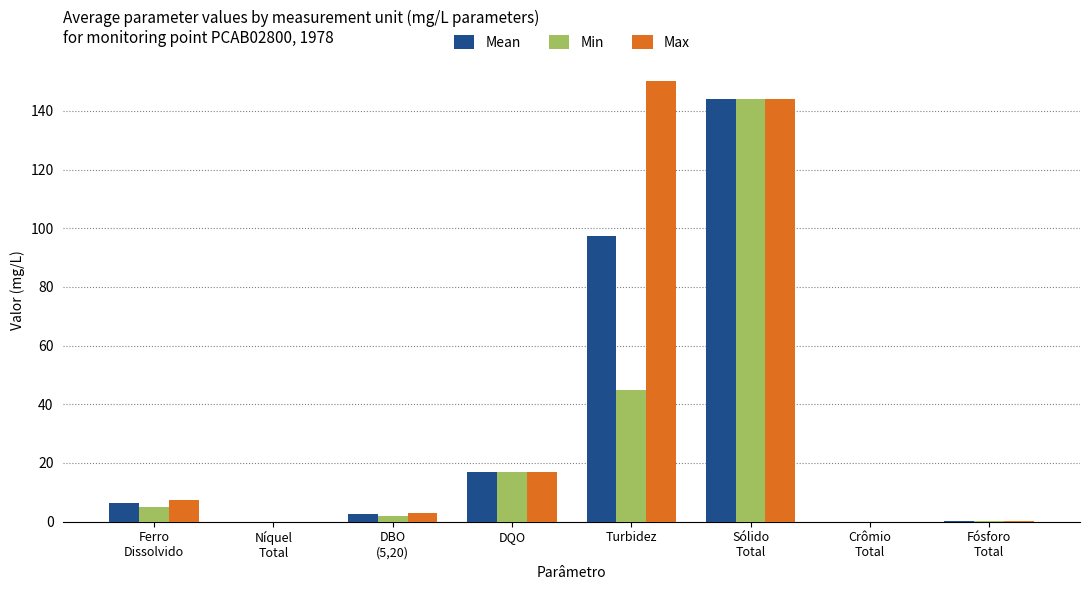

What is the sum of all Min values?

213.2